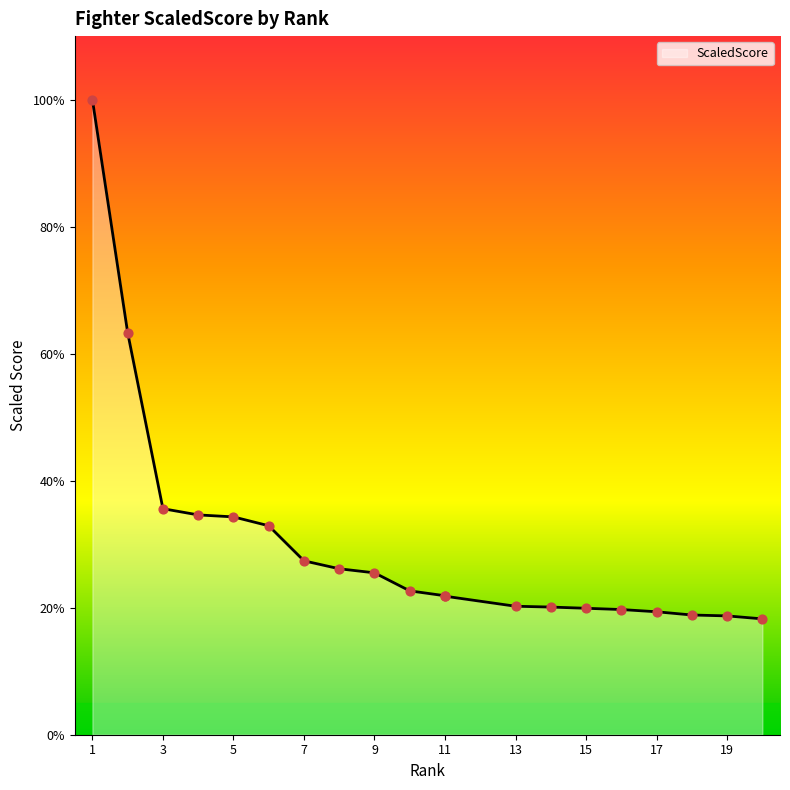

Between 8 and 7, which is larger?

7